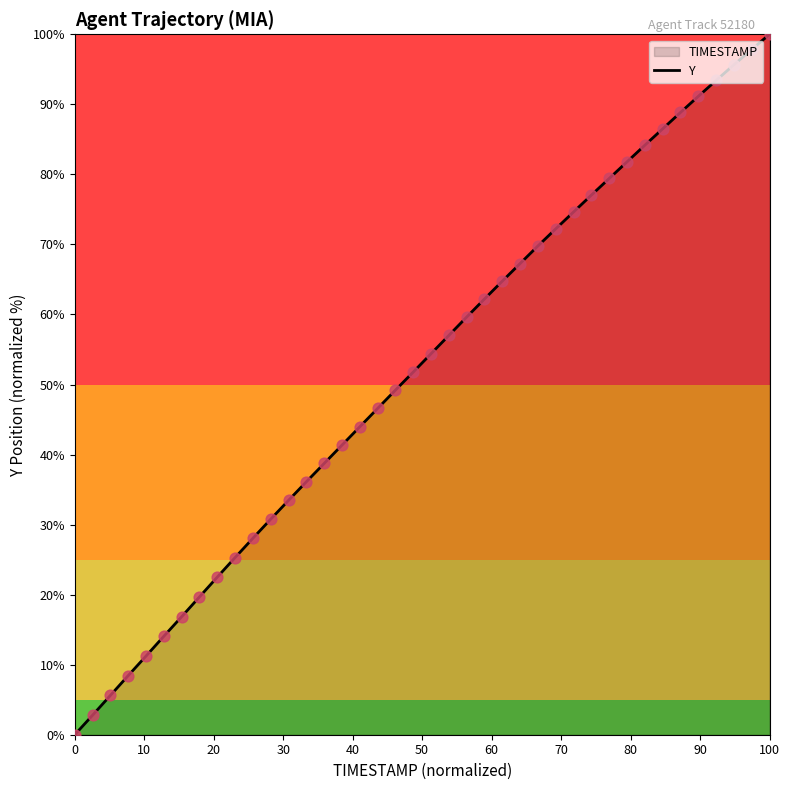

What is the difference between the maximum and minimum values?

100.0